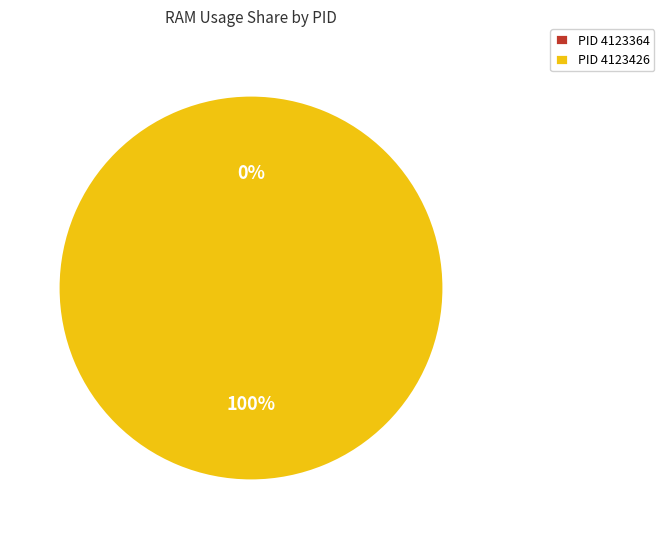

Which category has the smallest portion of the pie?

4123364